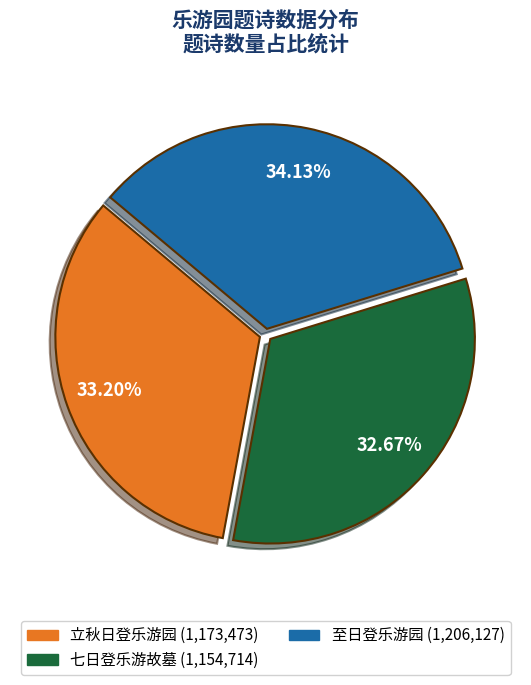

Which slice is the largest?

至日登乐游园